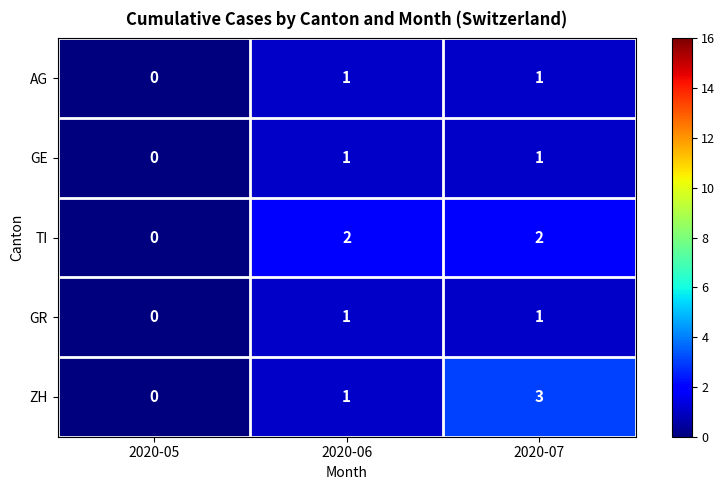

The value of ZH at 2020-06 is 1. True or false?

True